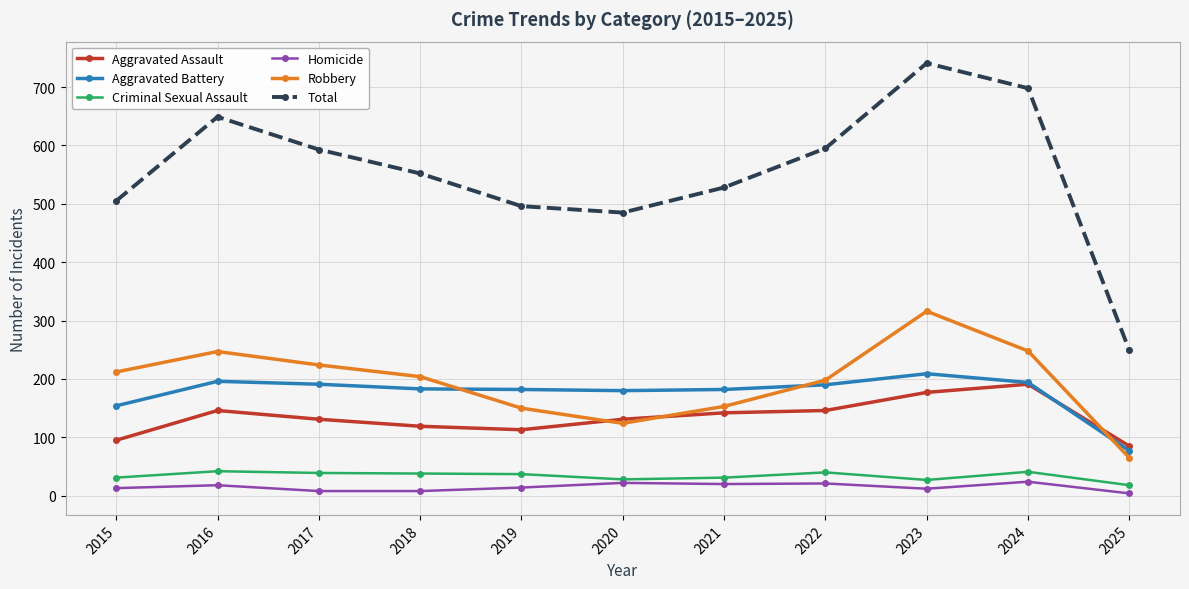

What is the spread (max minus min) of values at 2024?

674